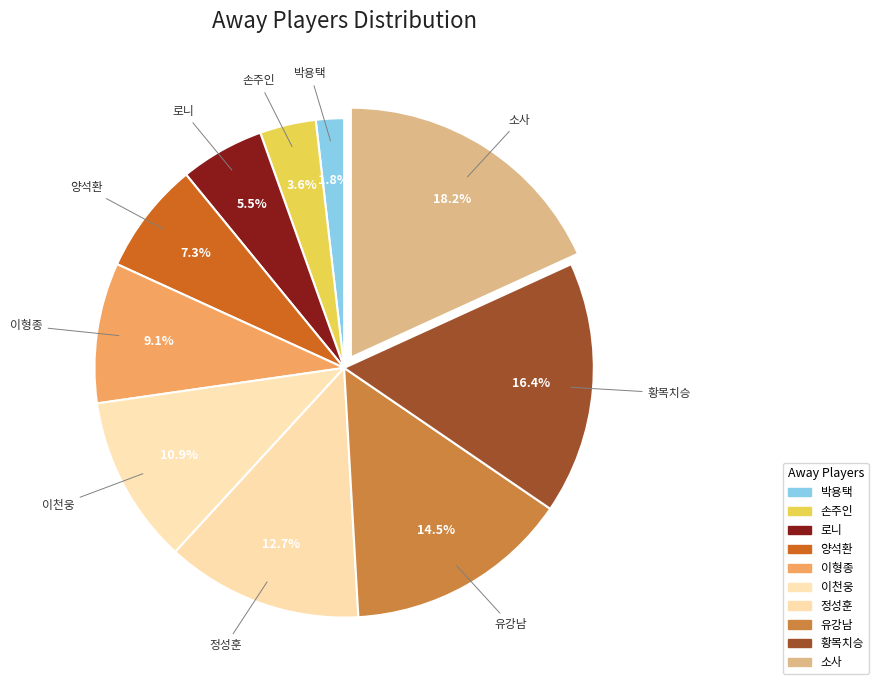

Is it true that 이형종 is 1% of the pie?

False